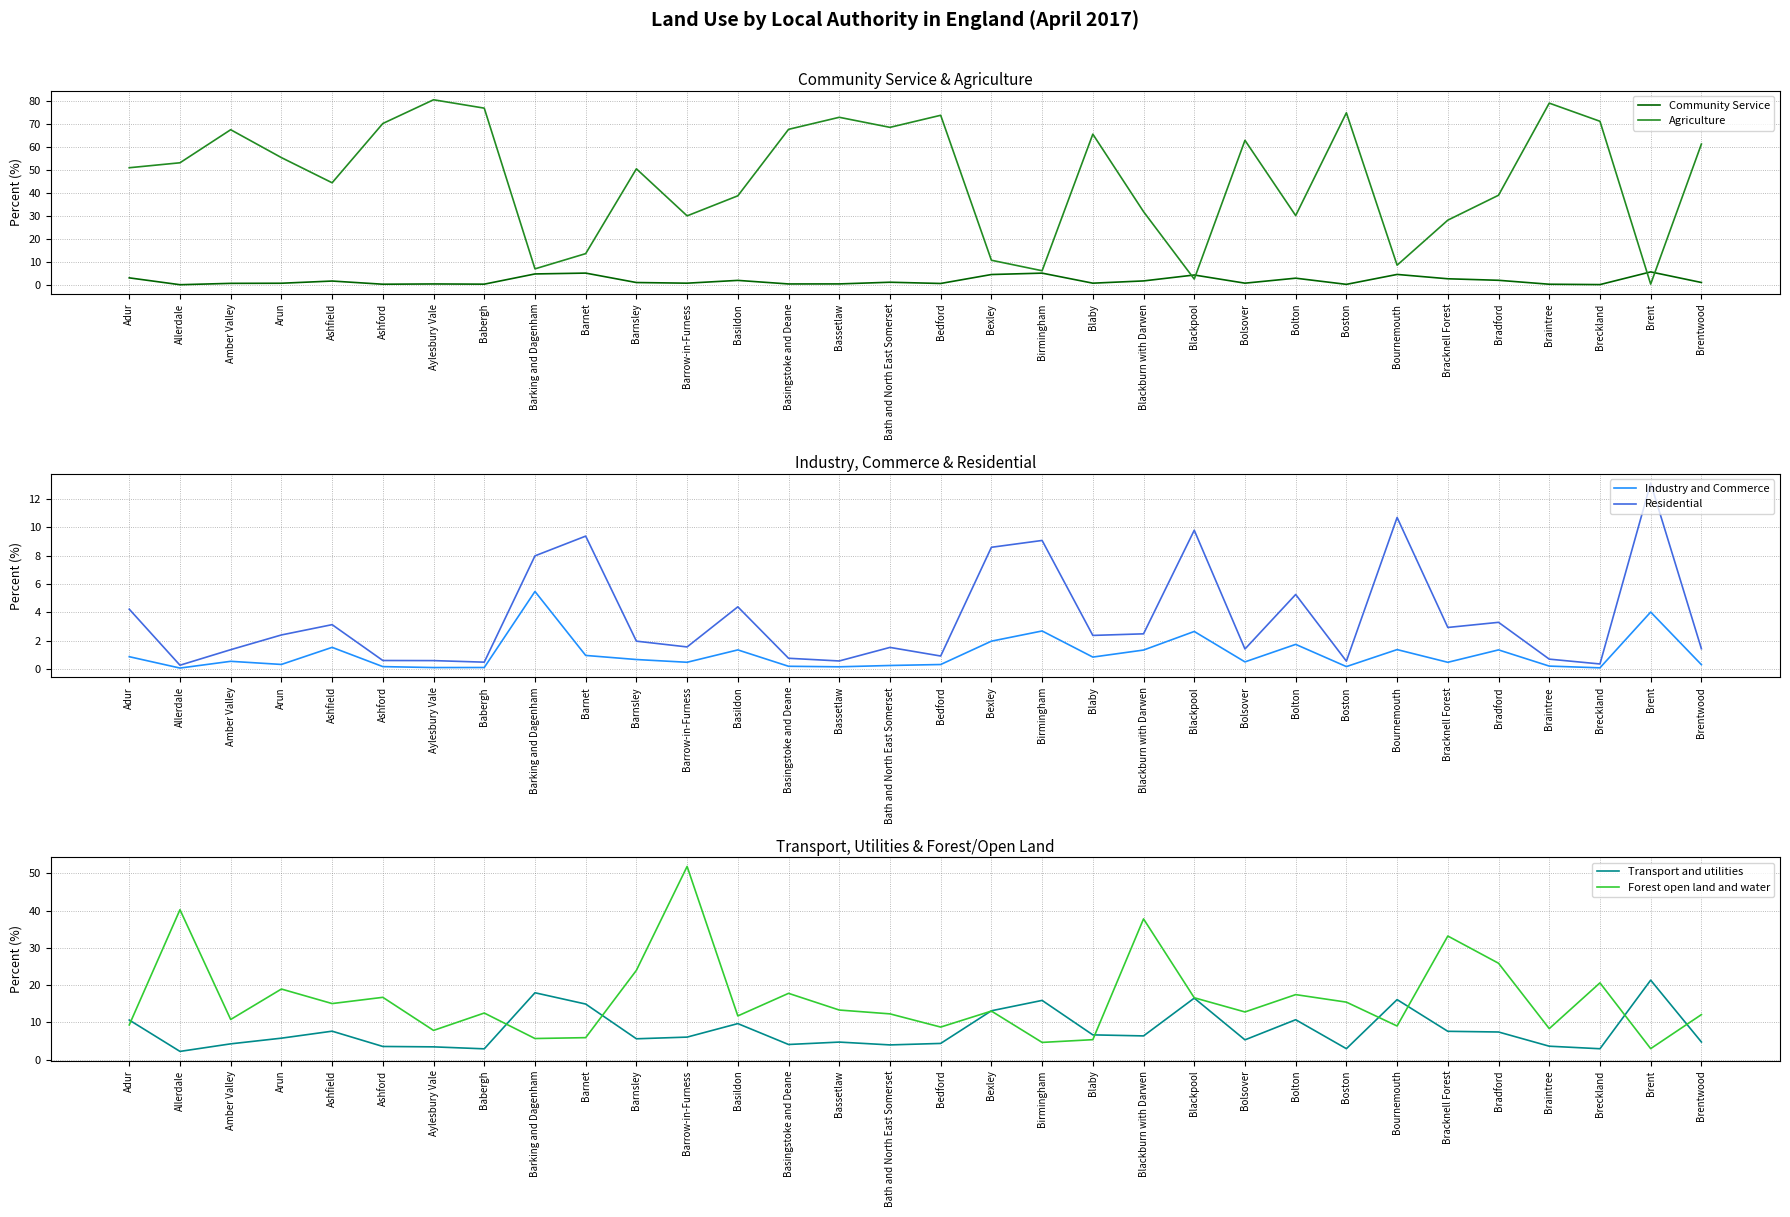

Reading left to right, what are all the values shown in this chart?

Community Service: Adur=3.2	Allerdale=0.2	Amber Valley=0.8	Arun=0.8	Ashfield=1.8	Ashford=0.4	Aylesbury Vale=0.5	Babergh=0.4	Barking and Dagenham=4.9	Barnet=5.2	Barnsley=1.1	Barrow-in-Furness=0.8	Basildon=2.1	Basingstoke and Deane=0.5	Bassetlaw=0.5	Bath and North East Somerset=1.2	Bedford=0.7	Bexley=4.6	Birmingham=5.2	Blaby=0.8	Blackburn with Darwen=1.8	Blackpool=4.4	Bolsover=0.8	Bolton=3.0	Boston=0.3	Bournemouth=4.6	Bracknell Forest=2.8	Bradford=2.1	Braintree=0.4	Breckland=0.2	Brent=5.8	Brentwood=1.1
Agriculture: Adur=51.1	Allerdale=53.3	Amber Valley=67.6	Arun=55.5	Ashfield=44.5	Ashford=70.4	Aylesbury Vale=80.7	Babergh=77.0	Barking and Dagenham=7.1	Barnet=13.7	Barnsley=50.6	Barrow-in-Furness=30.1	Basildon=38.9	Basingstoke and Deane=67.8	Bassetlaw=73.1	Bath and North East Somerset=68.7	Bedford=73.9	Bexley=10.8	Birmingham=6.3	Blaby=65.7	Blackburn with Darwen=32.0	Blackpool=2.6	Bolsover=63.0	Bolton=30.3	Boston=75.0	Bournemouth=8.7	Bracknell Forest=28.3	Bradford=39.1	Braintree=79.2	Breckland=71.3	Brent=0.4	Brentwood=61.4
Industry and Commerce: Adur=0.9	Allerdale=0.1	Amber Valley=0.6	Arun=0.3	Ashfield=1.5	Ashford=0.2	Aylesbury Vale=0.1	Babergh=0.1	Barking and Dagenham=5.5	Barnet=1.0	Barnsley=0.7	Barrow-in-Furness=0.5	Basildon=1.4	Basingstoke and Deane=0.2	Bassetlaw=0.2	Bath and North East Somerset=0.3	Bedford=0.3	Bexley=2.0	Birmingham=2.7	Blaby=0.9	Blackburn with Darwen=1.3	Blackpool=2.7	Bolsover=0.5	Bolton=1.7	Boston=0.2	Bournemouth=1.4	Bracknell Forest=0.5	Bradford=1.4	Braintree=0.2	Breckland=0.1	Brent=4.0	Brentwood=0.3
Residential: Adur=4.2	Allerdale=0.3	Amber Valley=1.4	Arun=2.4	Ashfield=3.1	Ashford=0.6	Aylesbury Vale=0.6	Babergh=0.5	Barking and Dagenham=8.0	Barnet=9.4	Barnsley=2.0	Barrow-in-Furness=1.6	Basildon=4.4	Basingstoke and Deane=0.8	Bassetlaw=0.6	Bath and North East Somerset=1.5	Bedford=0.9	Bexley=8.6	Birmingham=9.1	Blaby=2.4	Blackburn with Darwen=2.5	Blackpool=9.8	Bolsover=1.4	Bolton=5.3	Boston=0.6	Bournemouth=10.7	Bracknell Forest=2.9	Bradford=3.3	Braintree=0.7	Breckland=0.4	Brent=13.1	Brentwood=1.4
Transport and utilities: Adur=10.6	Allerdale=2.2	Amber Valley=4.2	Arun=5.8	Ashfield=7.6	Ashford=3.5	Aylesbury Vale=3.4	Babergh=2.9	Barking and Dagenham=17.9	Barnet=14.9	Barnsley=5.6	Barrow-in-Furness=6.1	Basildon=9.7	Basingstoke and Deane=4.1	Bassetlaw=4.7	Bath and North East Somerset=4.0	Bedford=4.4	Bexley=13.1	Birmingham=15.9	Blaby=6.7	Blackburn with Darwen=6.4	Blackpool=16.5	Bolsover=5.3	Bolton=10.7	Boston=2.9	Bournemouth=16.1	Bracknell Forest=7.6	Bradford=7.4	Braintree=3.6	Breckland=2.9	Brent=21.3	Brentwood=4.7
Forest open land and water: Adur=9.3	Allerdale=40.2	Amber Valley=10.8	Arun=18.9	Ashfield=15.0	Ashford=16.7	Aylesbury Vale=7.8	Babergh=12.5	Barking and Dagenham=5.7	Barnet=5.9	Barnsley=24.0	Barrow-in-Furness=51.8	Basildon=11.7	Basingstoke and Deane=17.8	Bassetlaw=13.3	Bath and North East Somerset=12.3	Bedford=8.7	Bexley=13.0	Birmingham=4.6	Blaby=5.4	Blackburn with Darwen=37.8	Blackpool=16.6	Bolsover=12.8	Bolton=17.4	Boston=15.4	Bournemouth=9.0	Bracknell Forest=33.2	Bradford=25.9	Braintree=8.3	Breckland=20.6	Brent=3.0	Brentwood=12.1